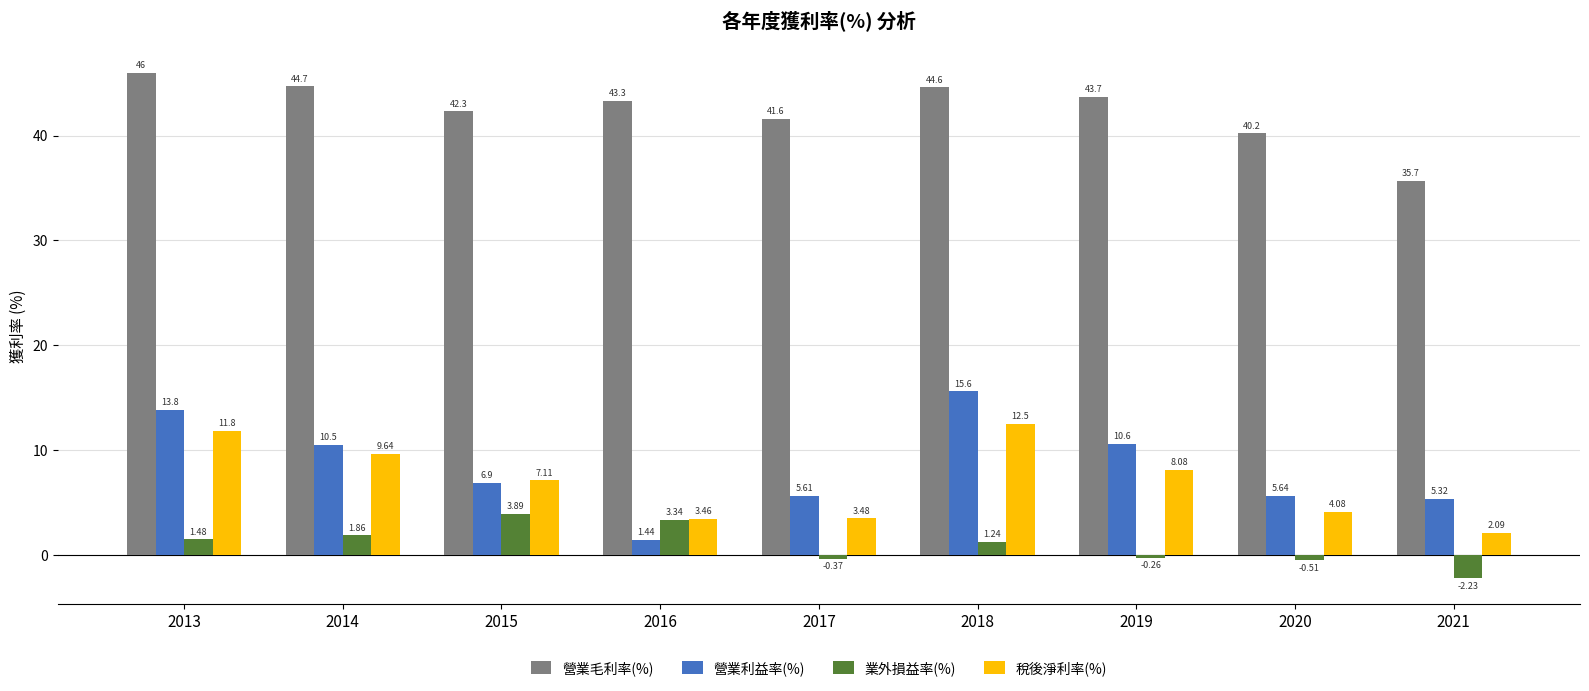

List the labels in order of 營業毛利率(%) value, largest first.

2013, 2014, 2018, 2019, 2016, 2015, 2017, 2020, 2021